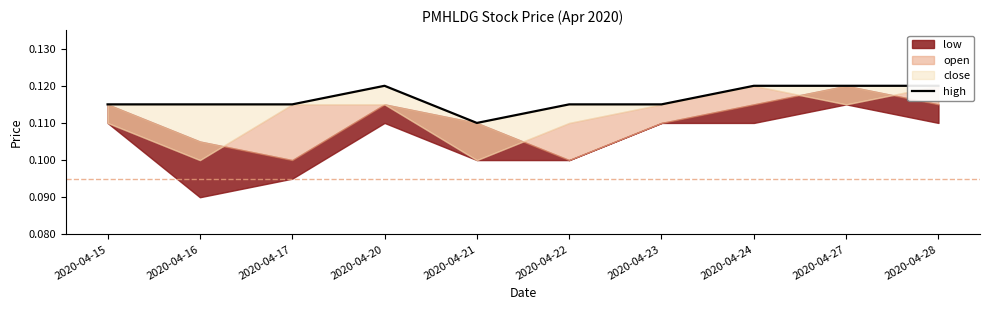

The value at 2020-04-23 is 0.1. True or false?

True